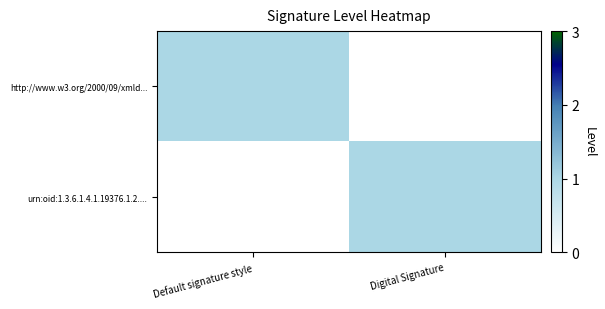

Which series changed the most between Default signature style and Digital Signature?

http://www.w3.org/2000/09/xmld...